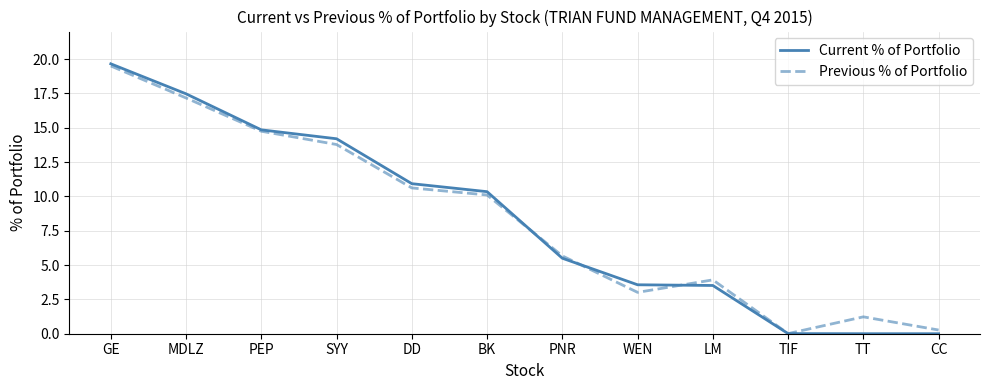

At which label is Current % of Portfolio closest to 9?

BK